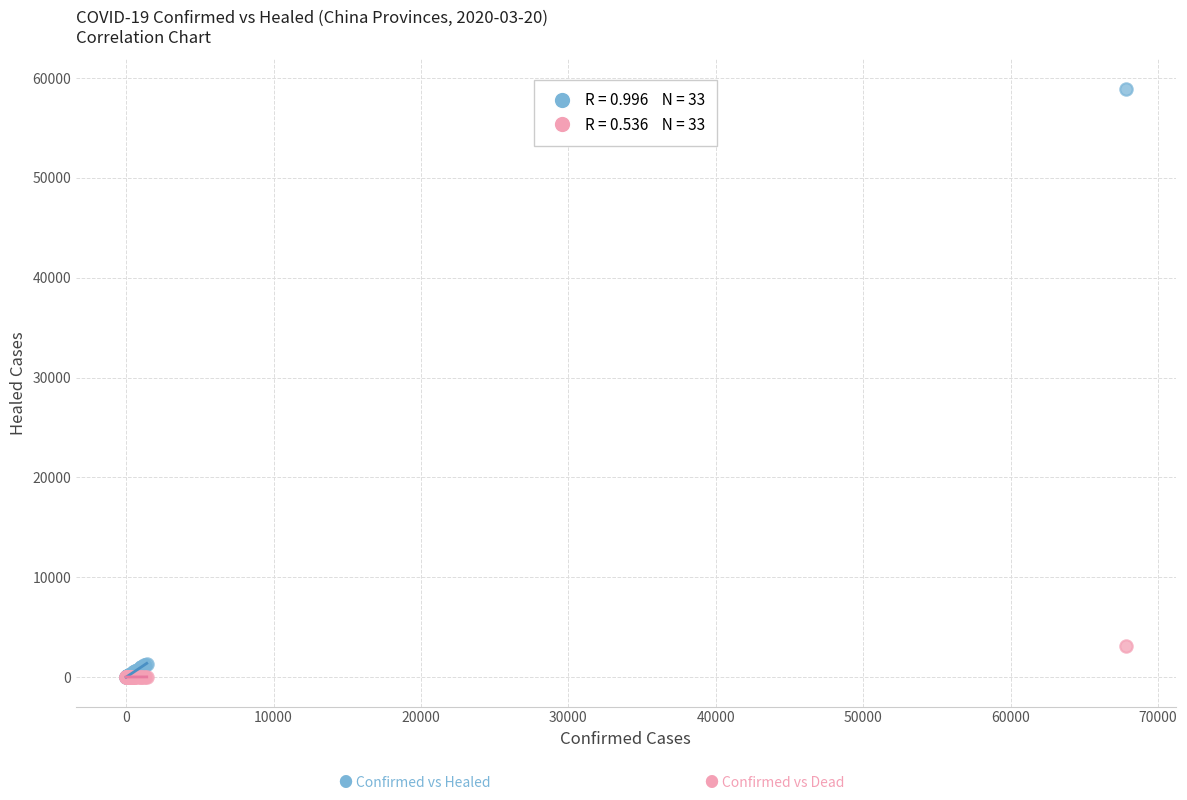

Across all series, what Y value is closest to 29471?

3139